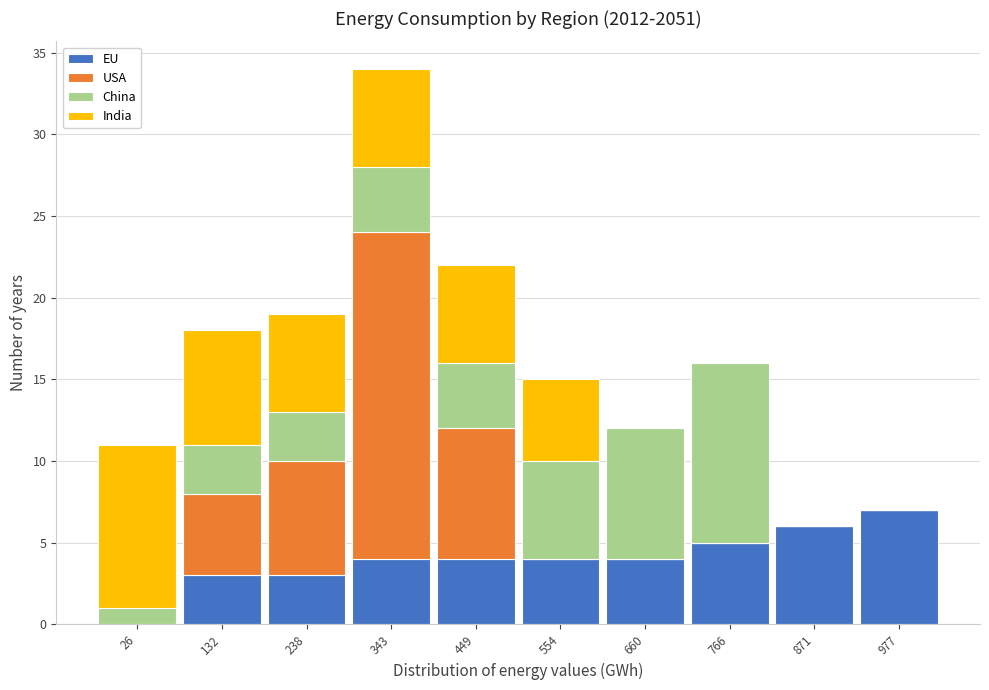

At which category is the sum across all series the highest?

343